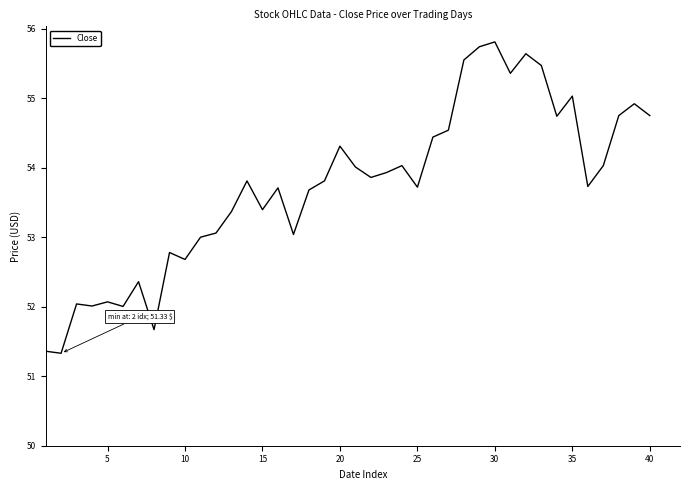

What is the difference between the maximum and minimum values?

4.5